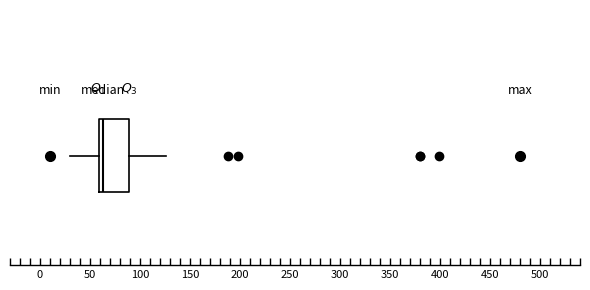

Transcribe this box plot: give where the median line is, the range the box spans, and where the two whiskers end, as read against the x-axis. The values are not printed on the chart, so give them approximately, as read against the axis.

median 65, box 60 to 90, whiskers 30 to 125